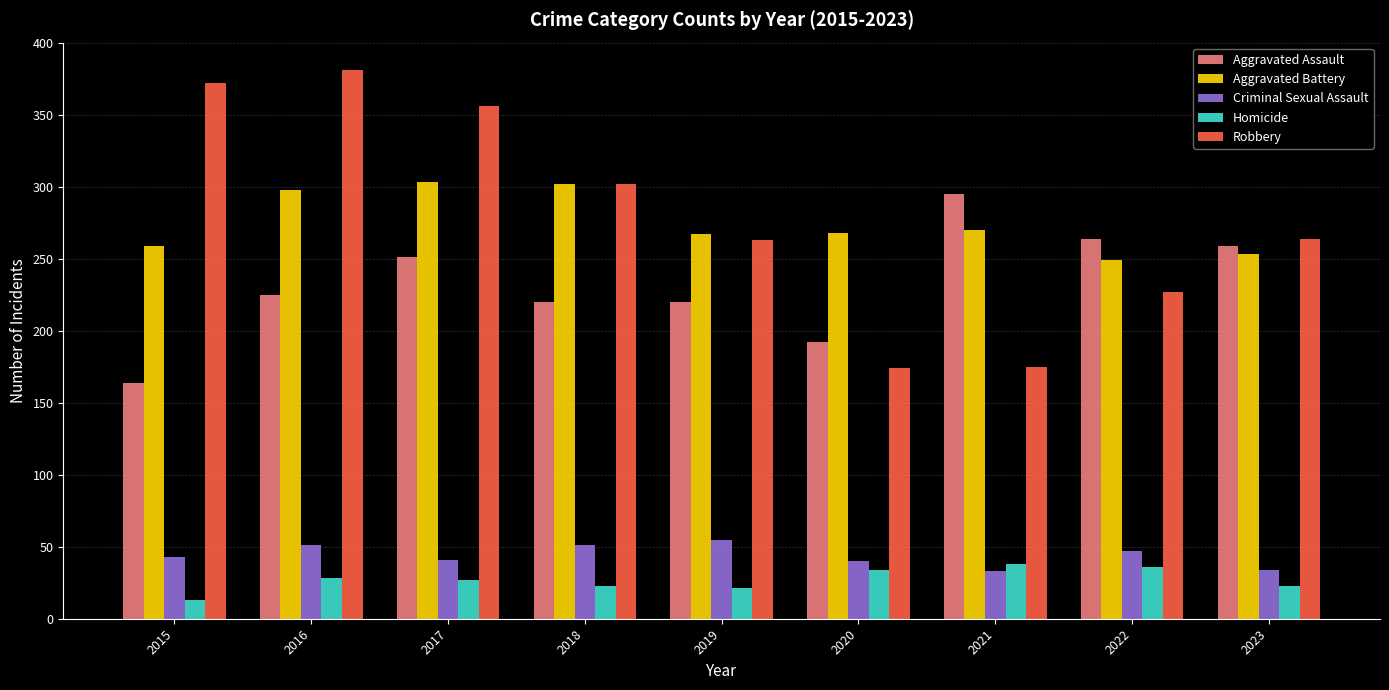

What is the smallest value displayed?

13